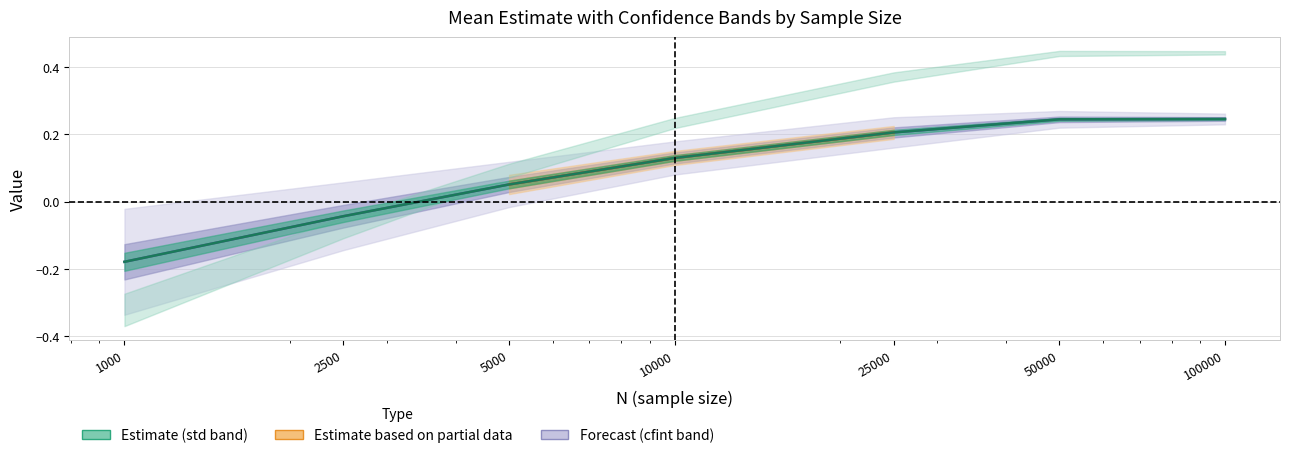

What is the value of the mean point at the 4th from the left?

0.1